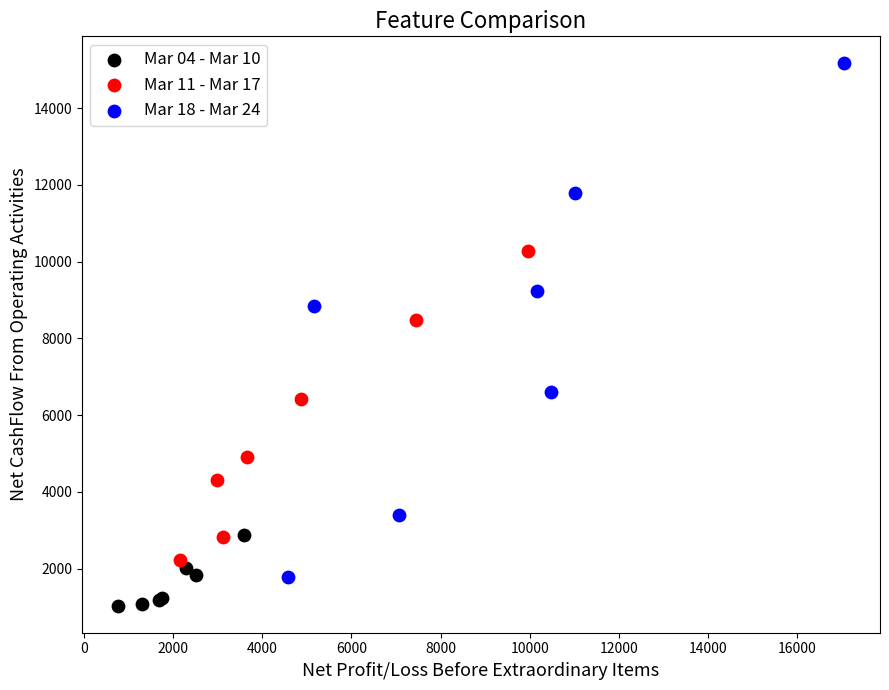

Which series has the largest Y range (max minus min)?

Mar 18 - Mar 24